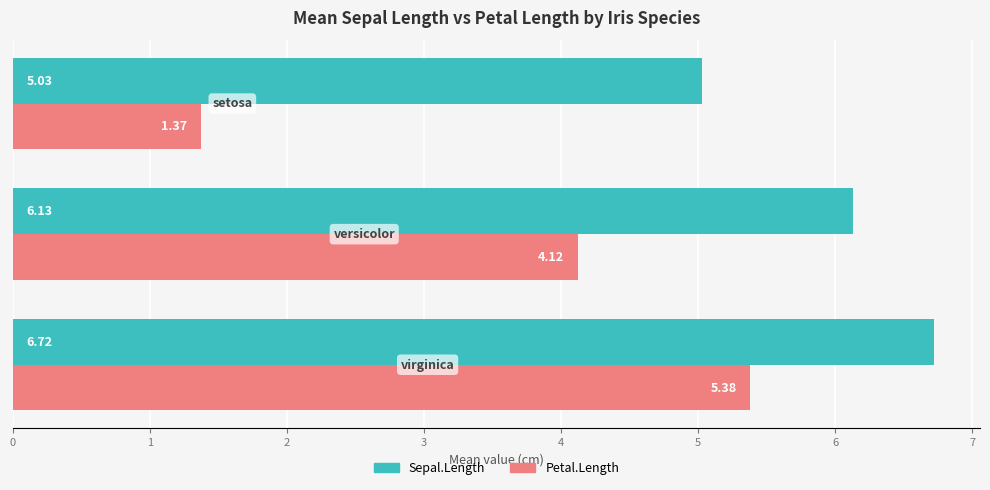

What is the difference between the maximum and minimum values in the Petal.Length series?

4.0